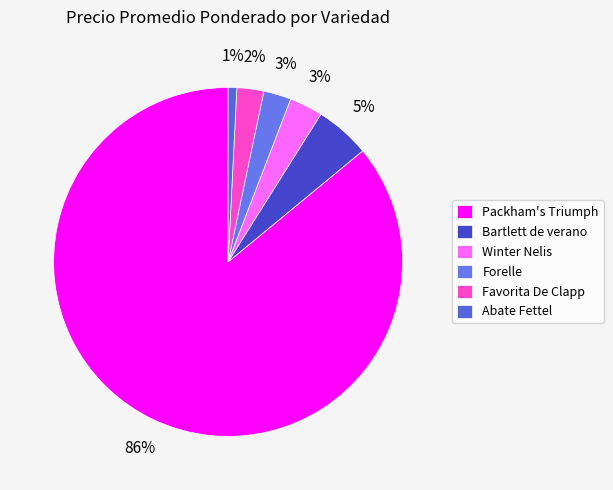

Which slice is the smallest?

Abate Fettel